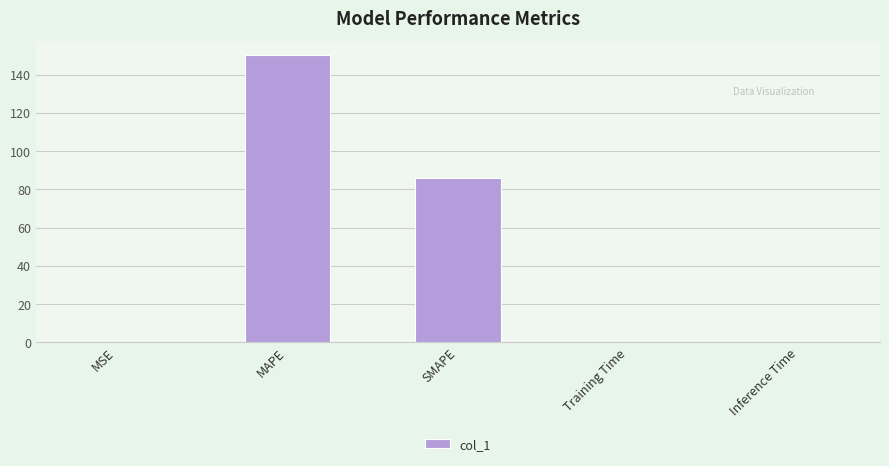

What is the sum of all values?

236.7